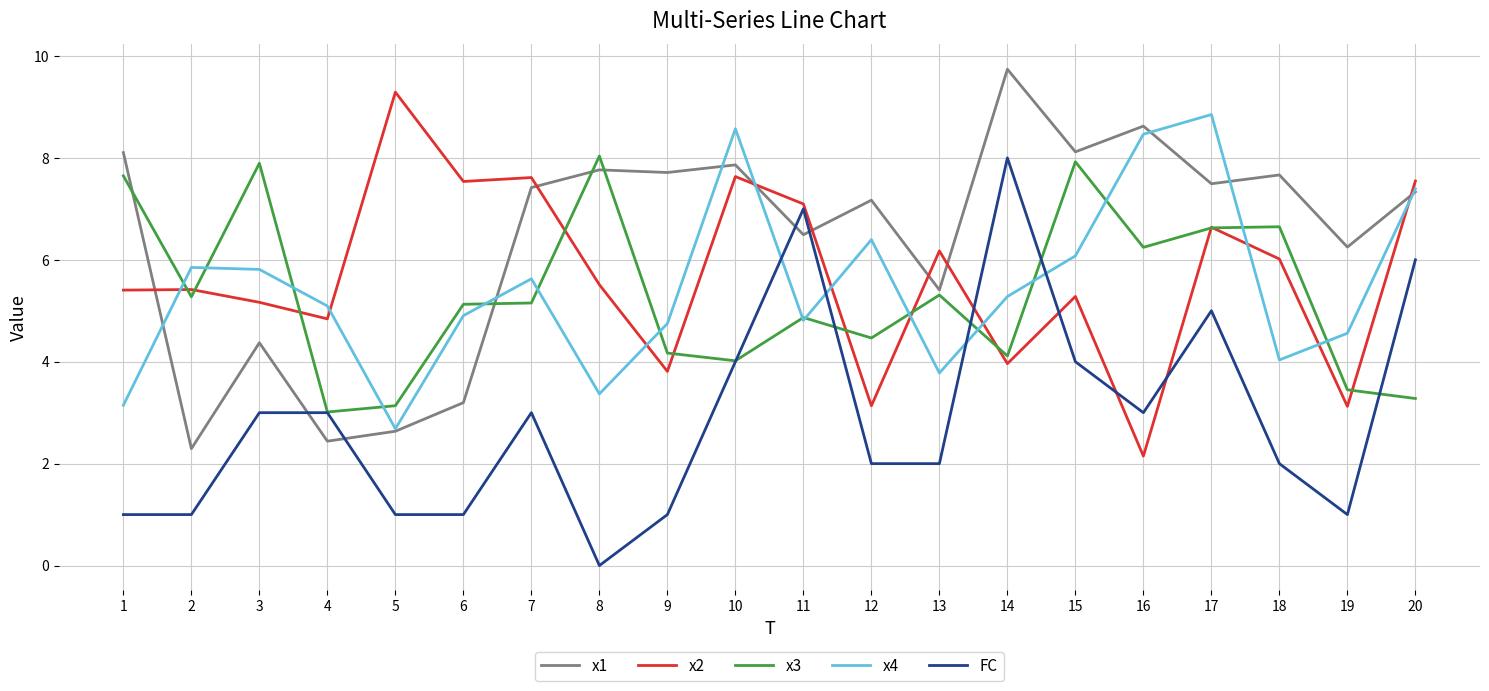

Where is the first local minimum for x3?

2